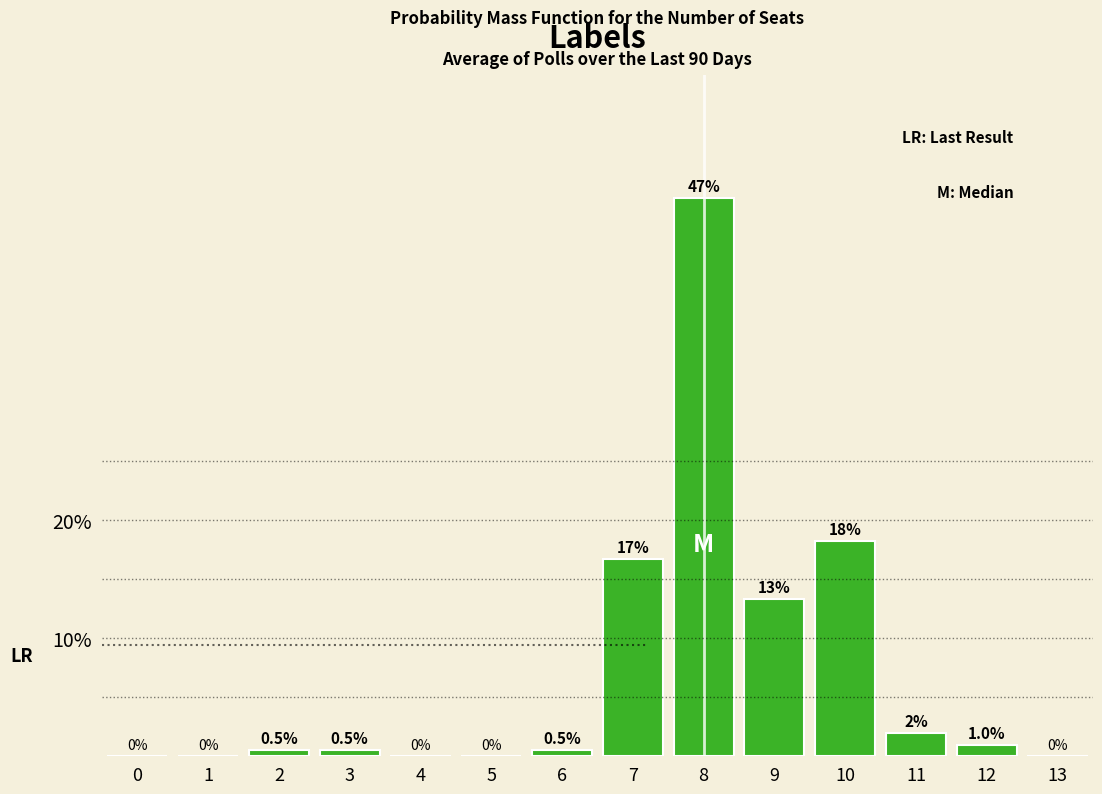

Reading left to right, transcribe all the data shown in this chart.

0=0.0	1=0.0	2=0.5	3=0.5	4=0.0	5=0.0	6=0.5	7=16.7	8=47.3	9=13.3	10=18.2	11=2.0	12=1.0	13=0.0